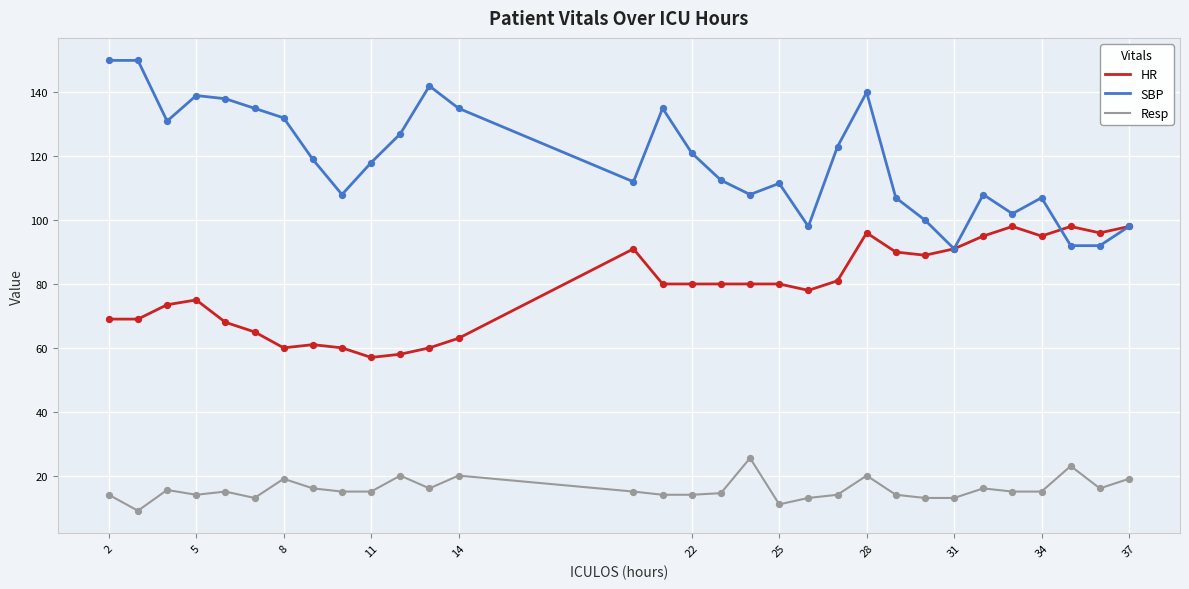

Which series has the largest total across all categories?

SBP